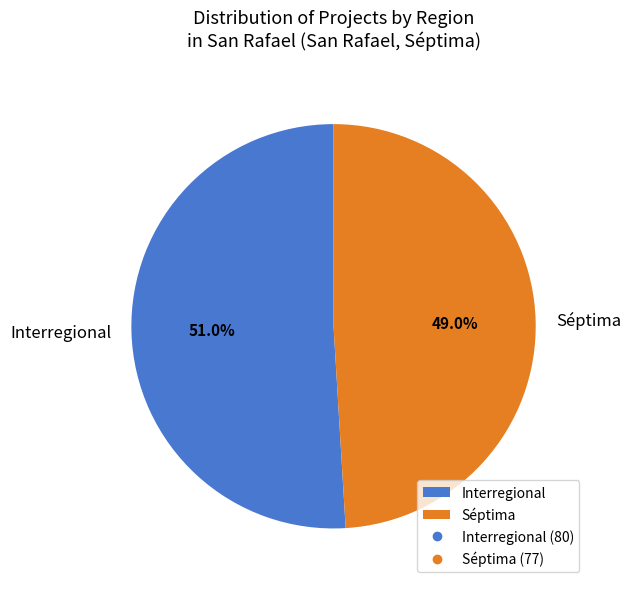

Which slice is the smallest?

Séptima